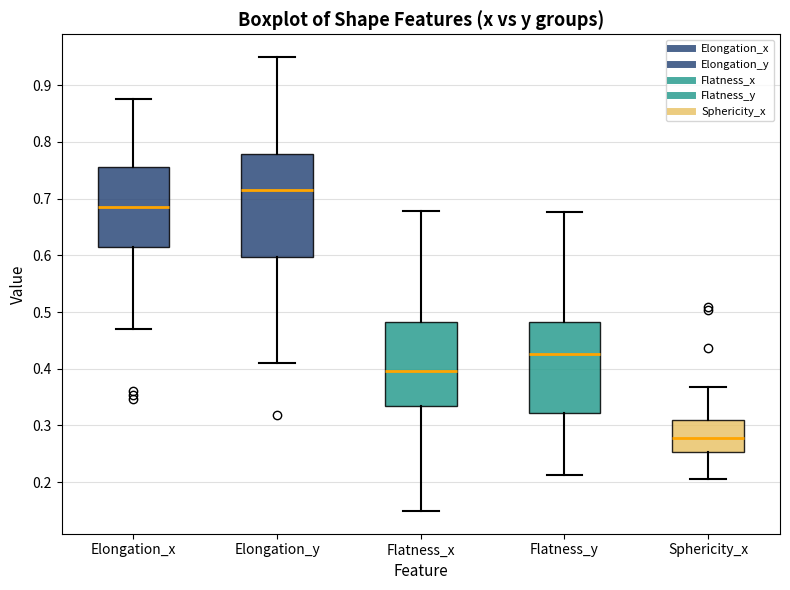

Where does the lower whisker of the box for Flatness_y end on the y-axis? The values are not printed on the chart, so give them approximately, as read against the axis.

0.21